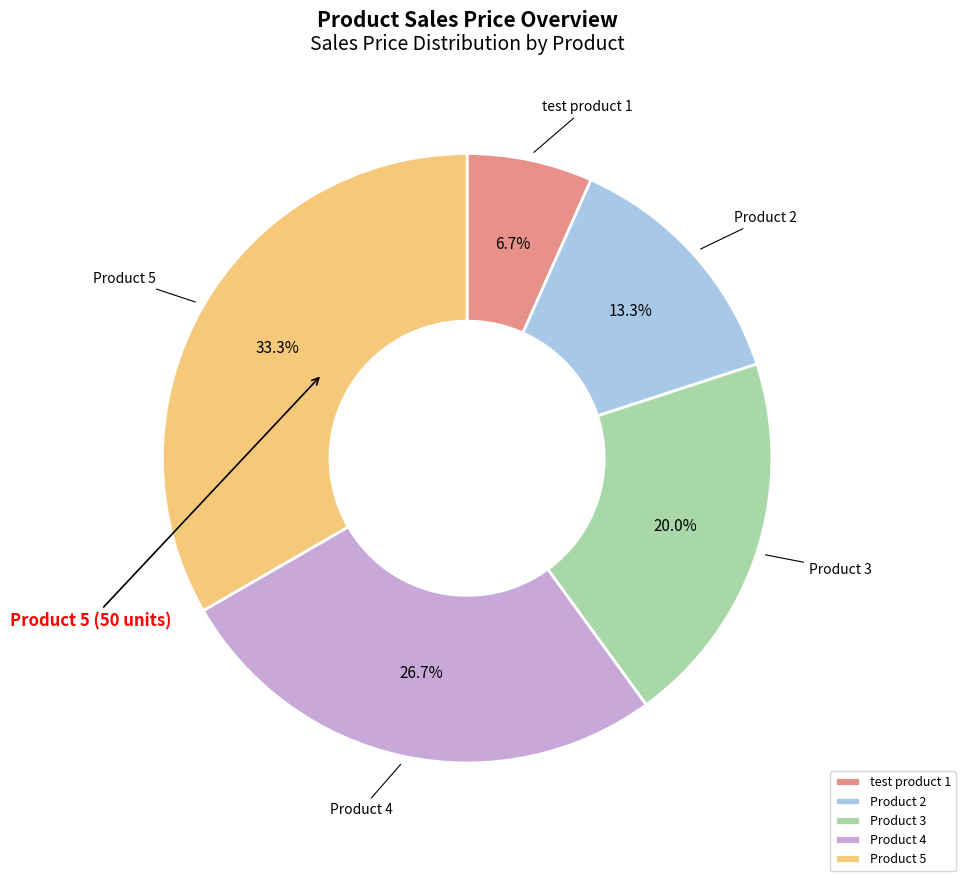

Do Product 4 and Product 5 together represent more than half of the pie?

Yes